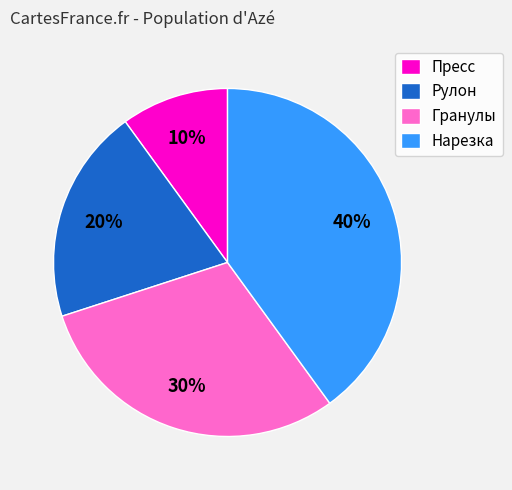

Does Гранулы account for over 50% of the chart?

No